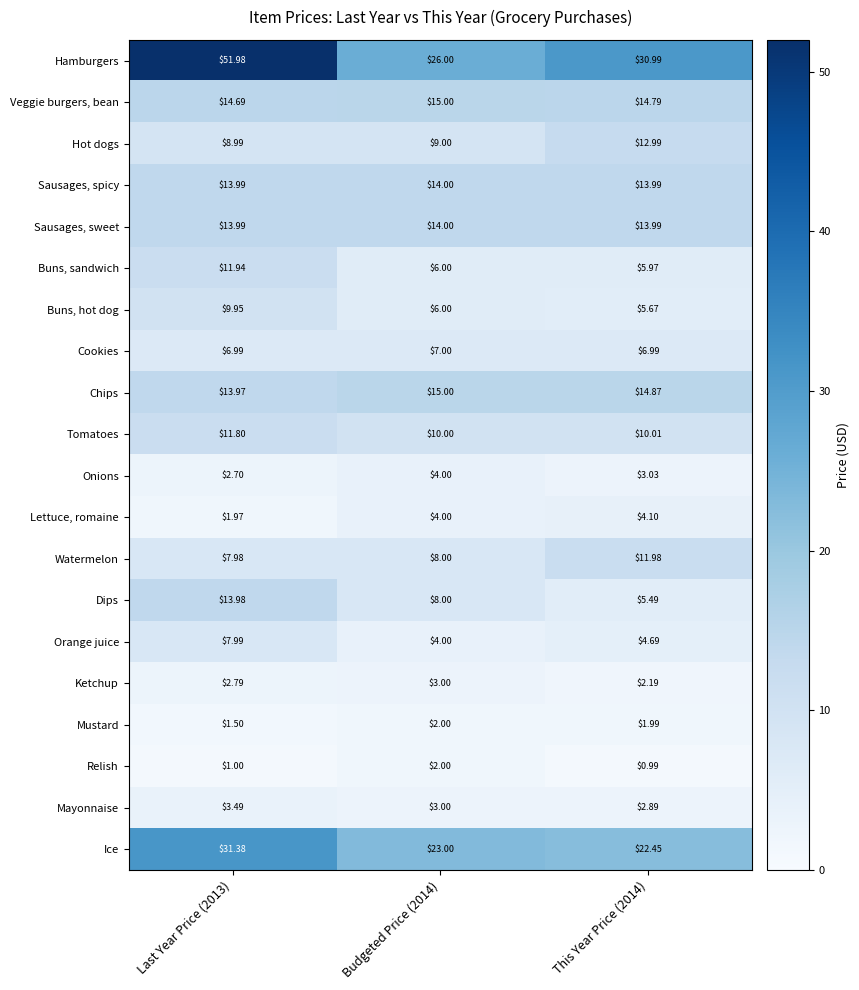

Is the value of Hot dogs at Last Year Price (2013) greater than the value of Buns, hot dog at Budgeted Price (2014)?

Yes